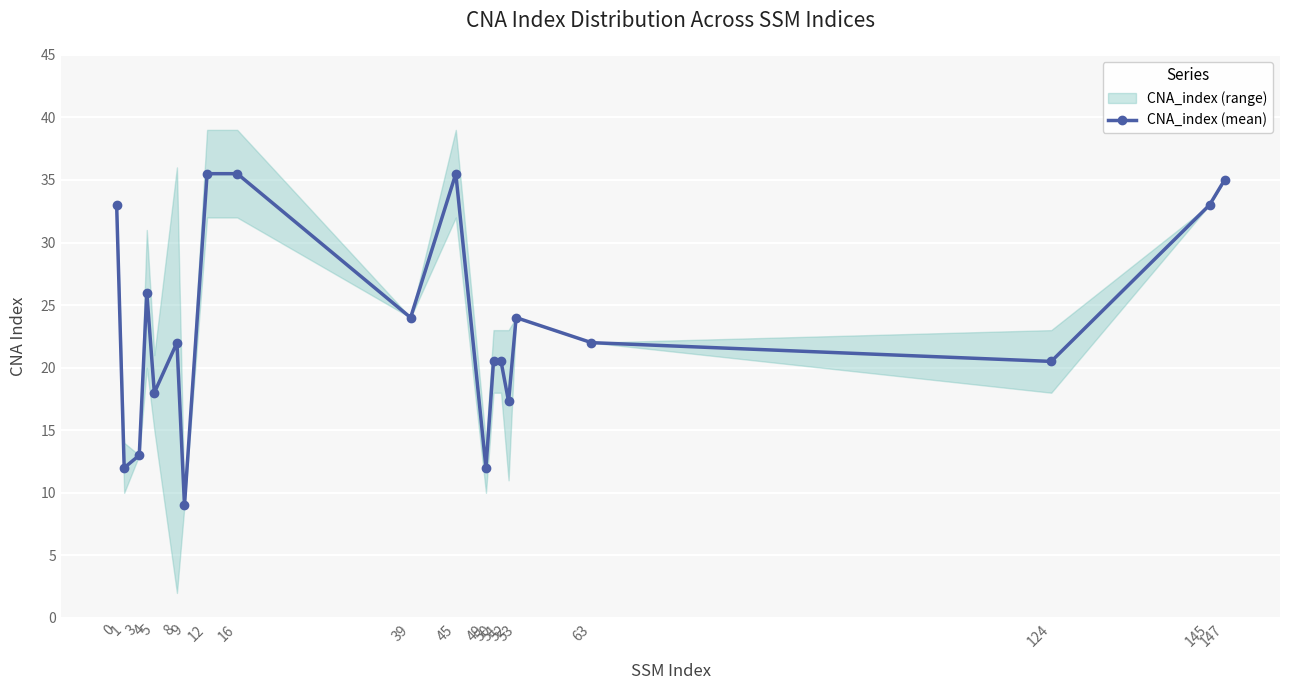

What is the difference between the values at 145 and 49?

21.0